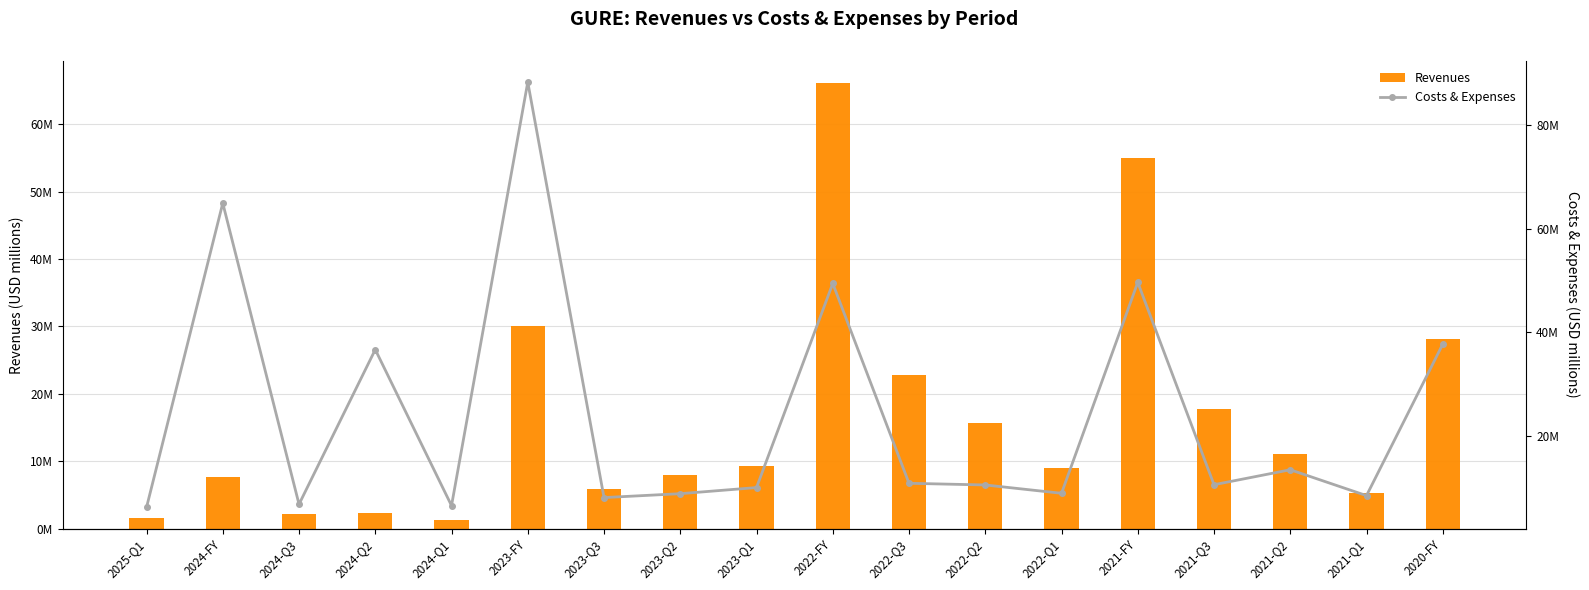

List the labels in order of Costs & Expenses value, smallest first.

2025-Q1, 2024-Q1, 2024-Q3, 2023-Q3, 2021-Q1, 2023-Q2, 2022-Q1, 2023-Q1, 2022-Q2, 2021-Q3, 2022-Q3, 2021-Q2, 2024-Q2, 2020-FY, 2022-FY, 2021-FY, 2024-FY, 2023-FY